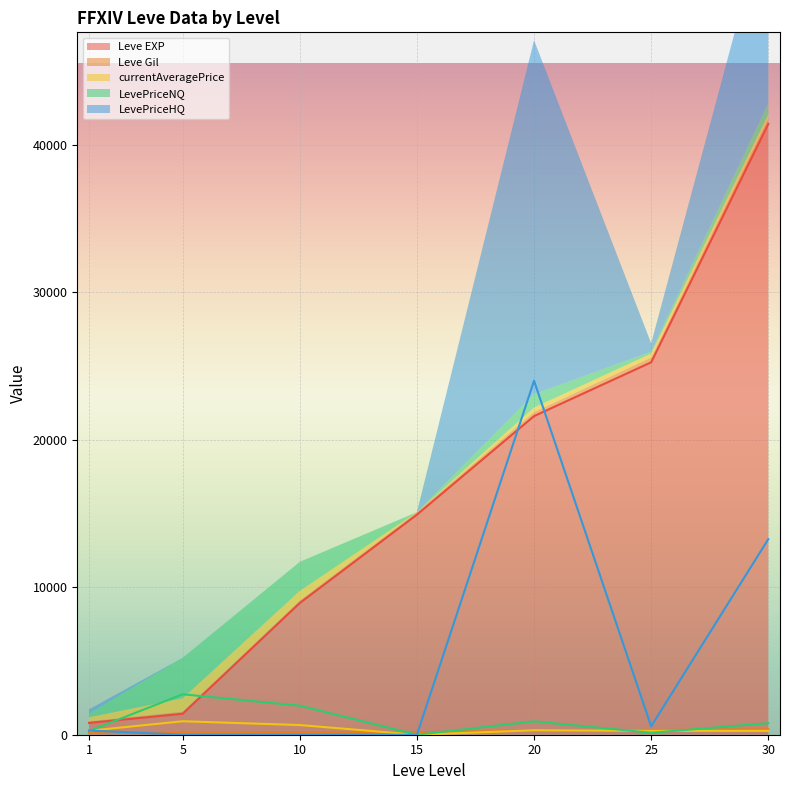

The currentAveragePrice series shows 418.8 at 15. True or false?

False